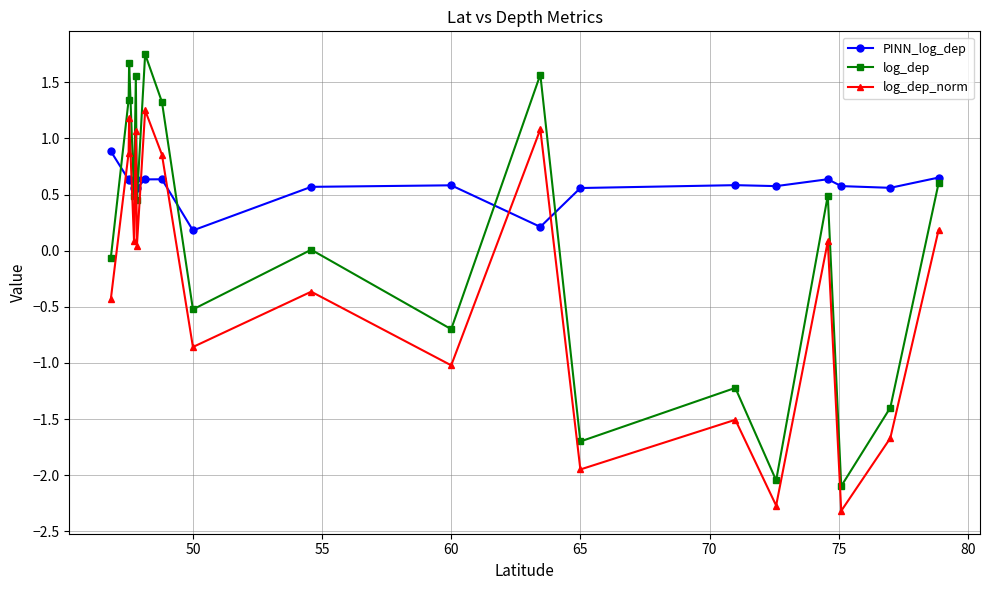

What is the value of the log_dep_norm point at the 18th from the left?

0.9